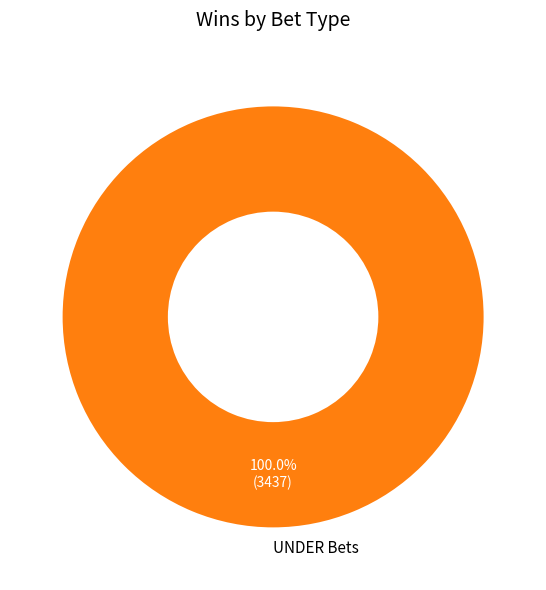

Rank the categories by value from lowest to highest.

UNDER Bets